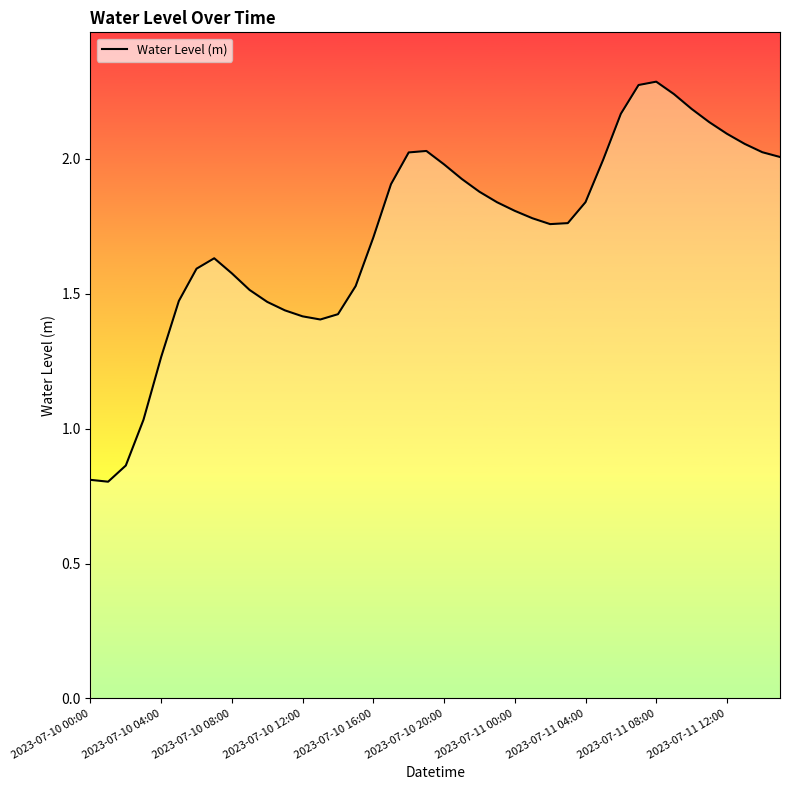

What is the minimum value shown in the chart?

0.8